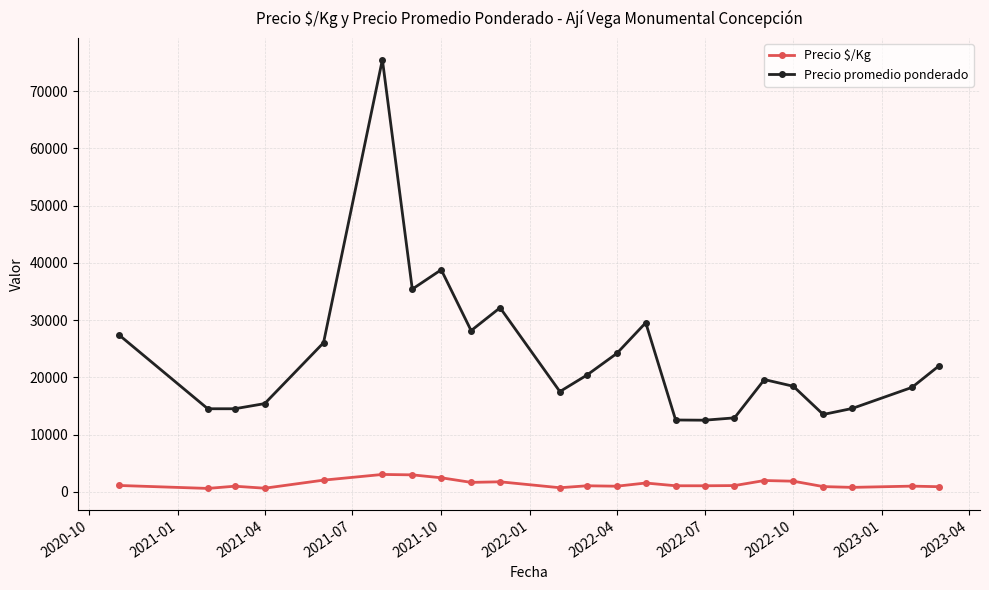

How many lines are shown in the chart?

2